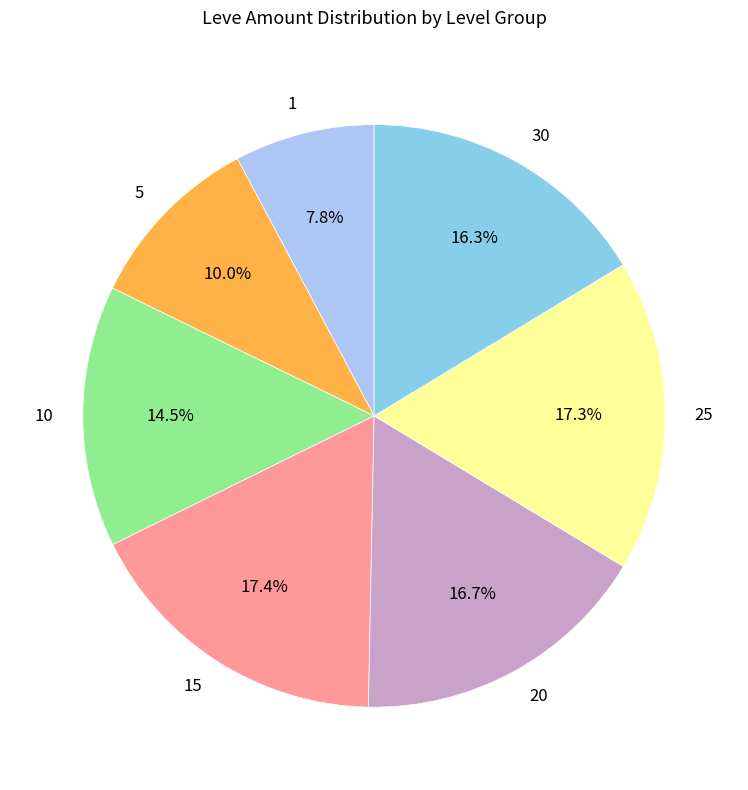

Approximately how many times larger is the value at 15 compared to 20?

1.0